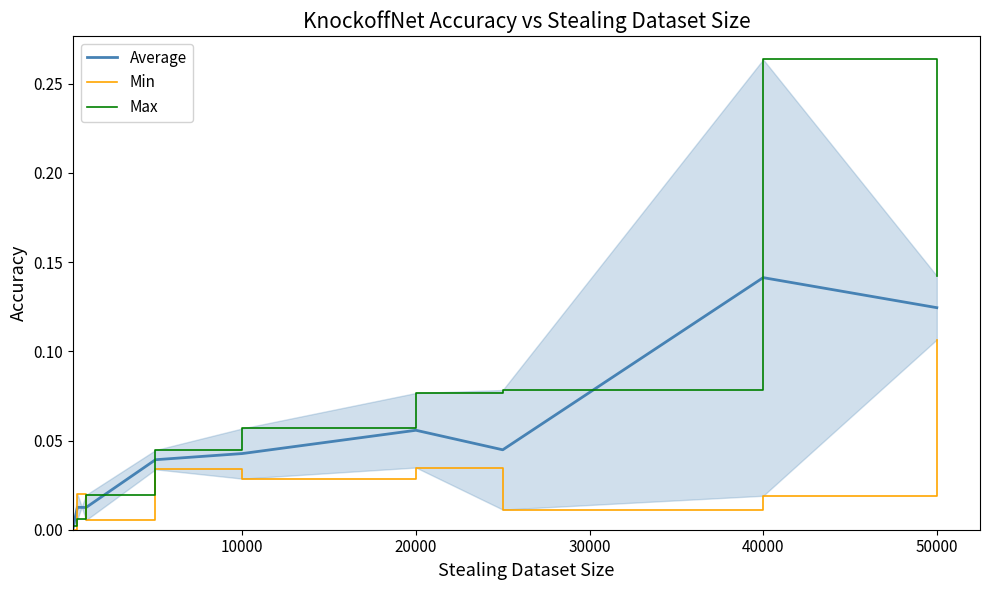

Rank the series by their average value, from highest to lowest.

Max, Average, Min